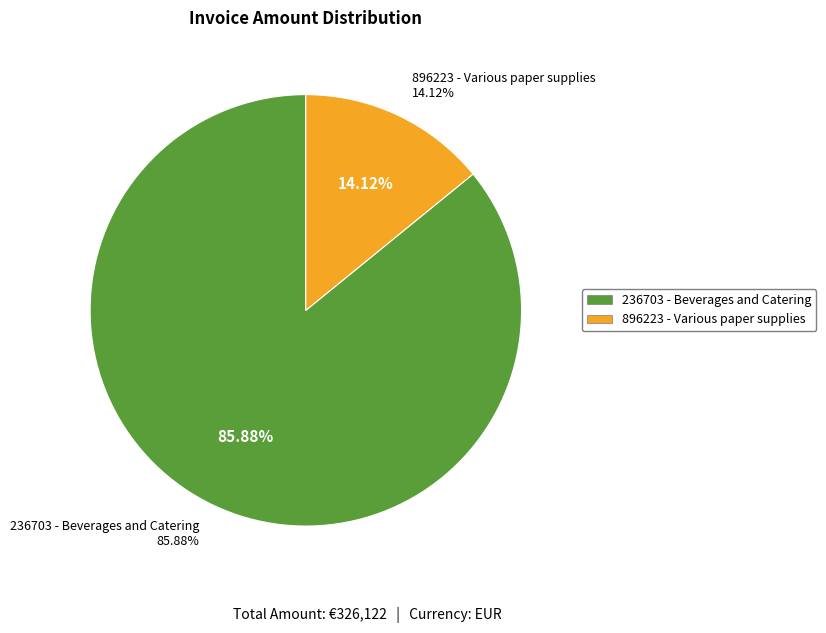

Which has a higher value, 896223 - Various paper supplies or 236703 - Beverages and Catering?

236703 - Beverages and Catering